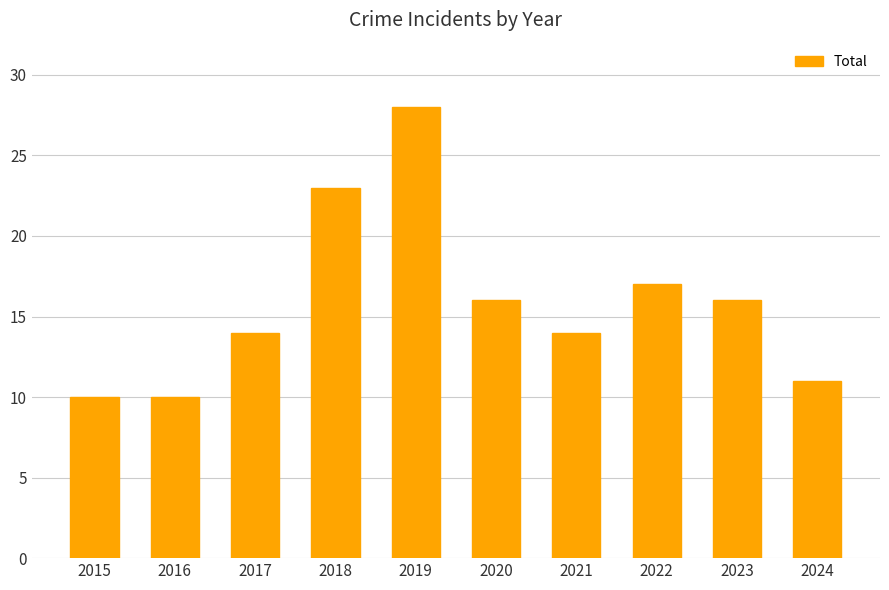

Is it true that the value at 2018 is 23?

True